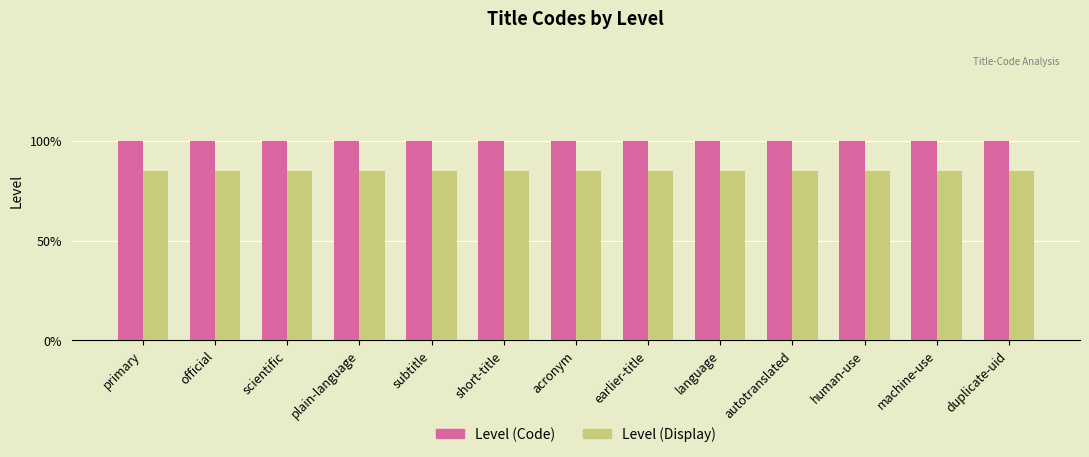

The Level (Code) series shows 1.0 at plain-language. True or false?

True